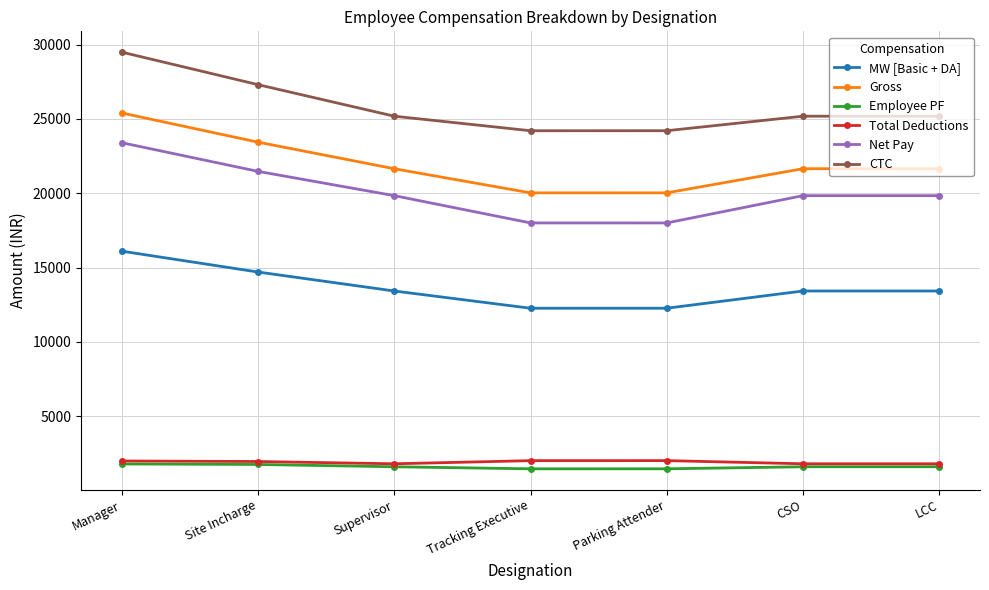

At how many categories does at least one series exceed 10376?

7